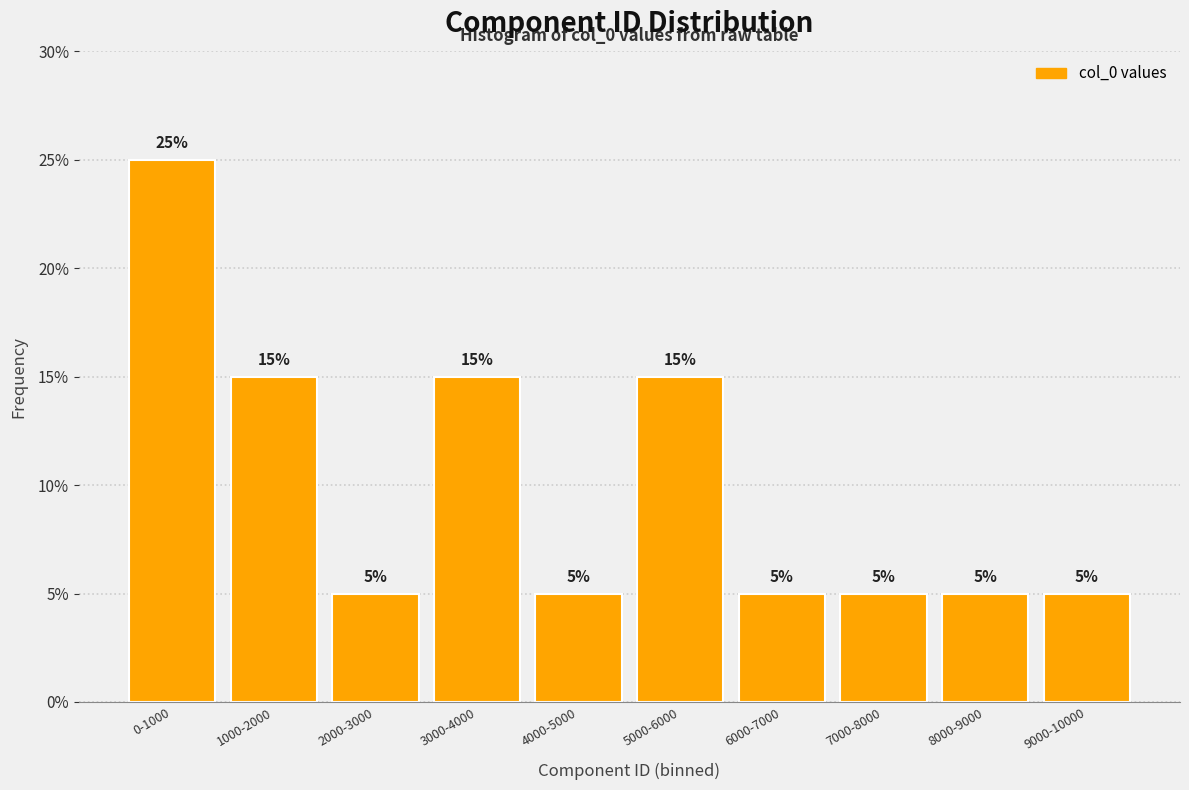

Reading left to right, extract all data points from this chart.

25	15	5	15	5	15	5	5	5	5